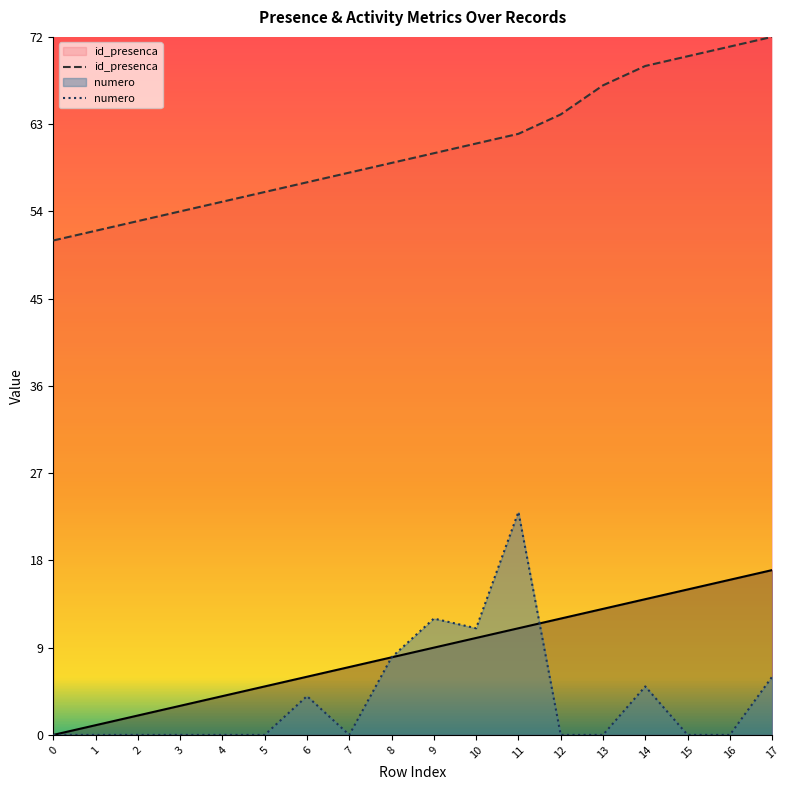

Between 7 and 11, which is larger?

11